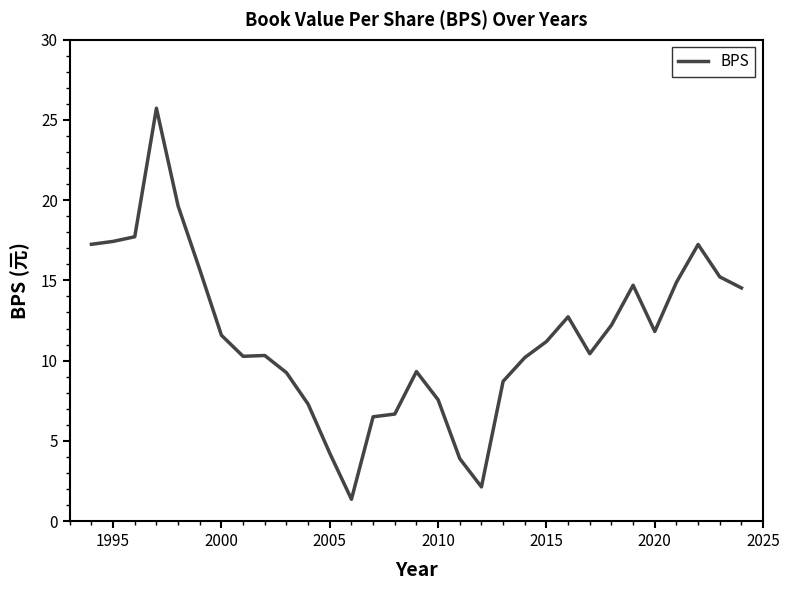

What is the difference between the maximum and minimum values?

24.4